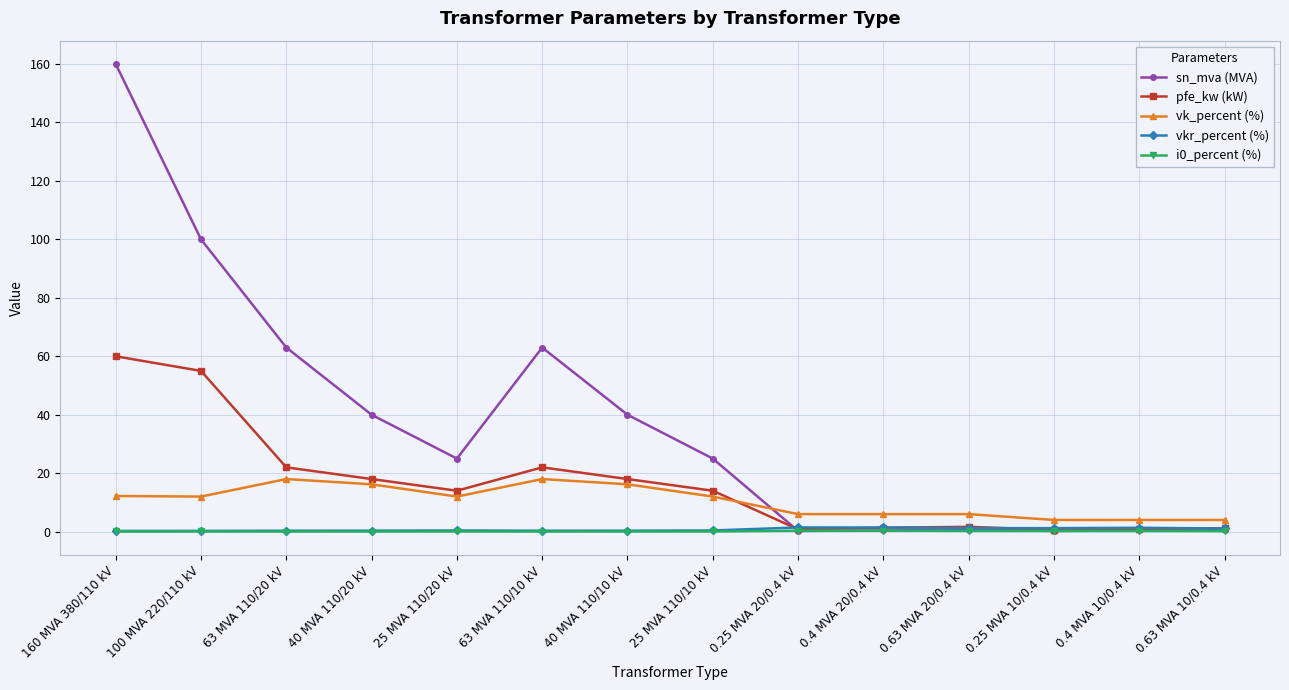

Which series has the largest total across all categories?

sn_mva (MVA)